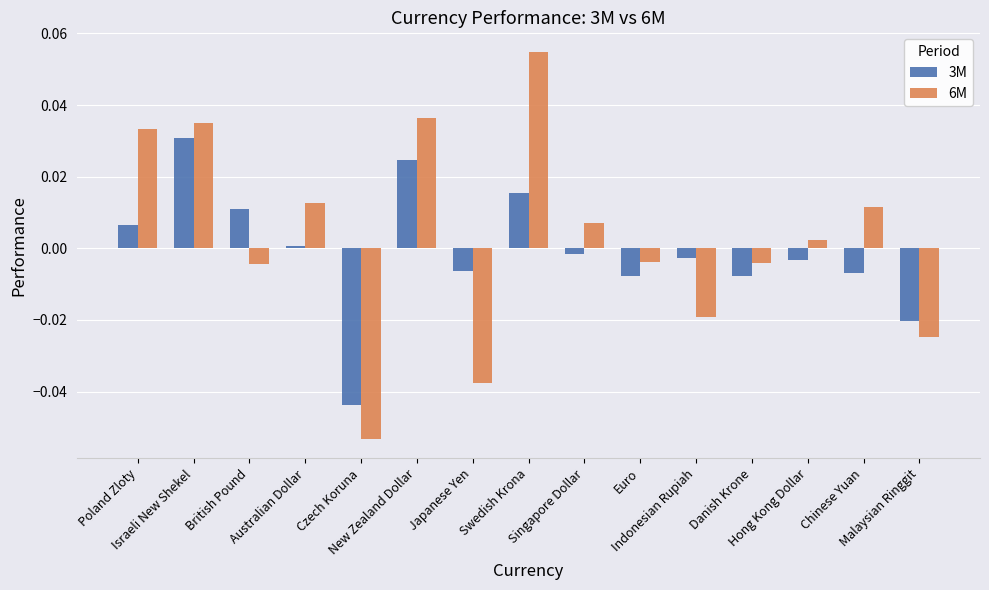

List the series in order of their overall mean, lowest first.

3M, 6M